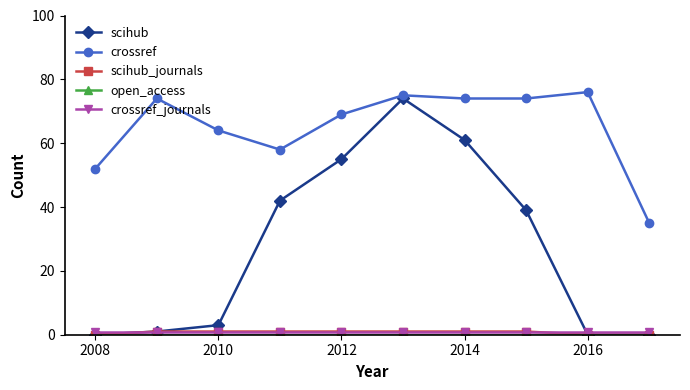

True or false: crossref and crossref_journals intersect in this chart.

False